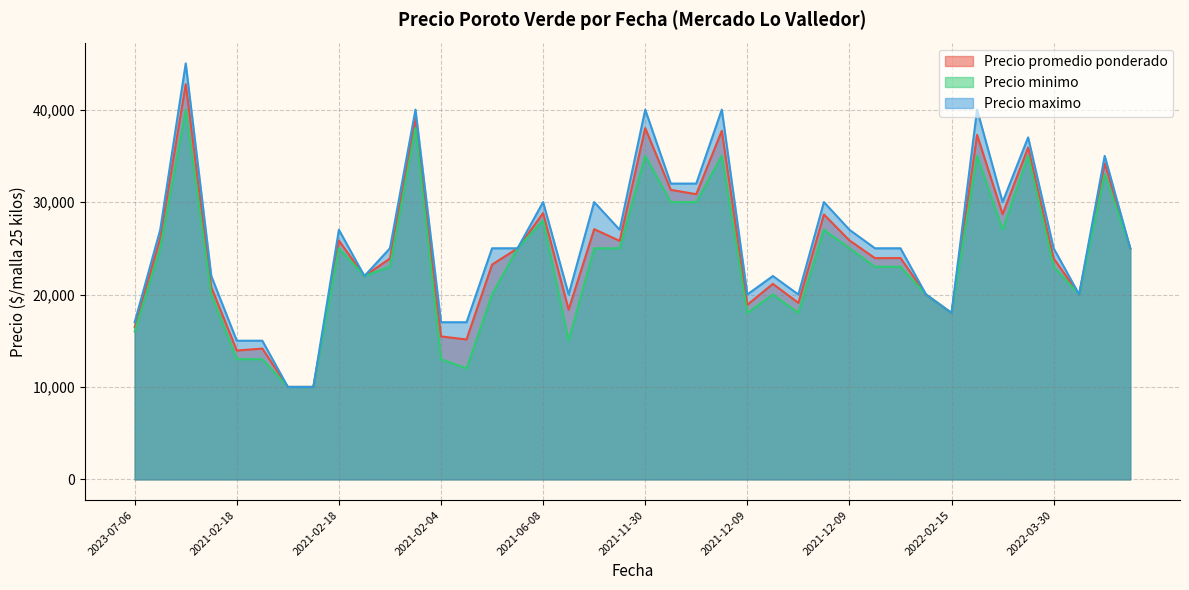

Rank the series by their maximum value, from highest to lowest.

Precio maximo, Precio promedio ponderado, Precio minimo